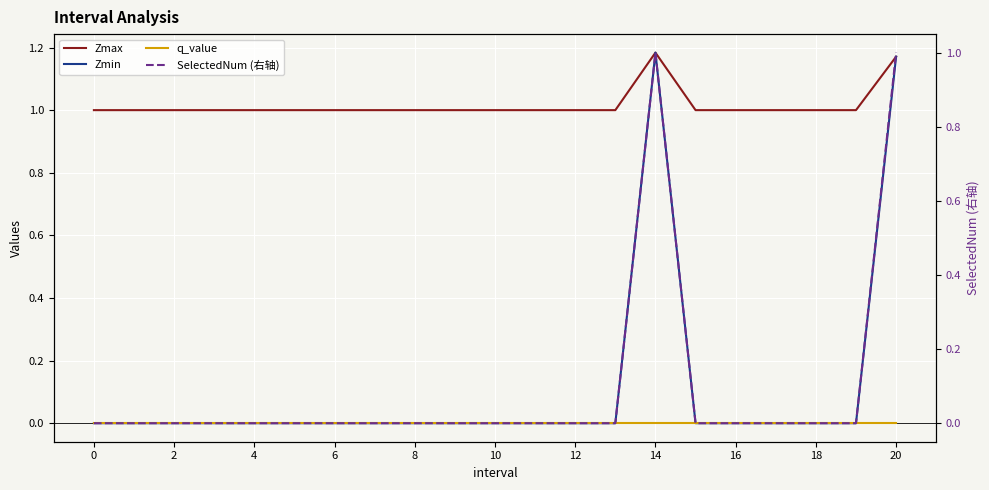

What is the sum of all Zmax values?

21.4